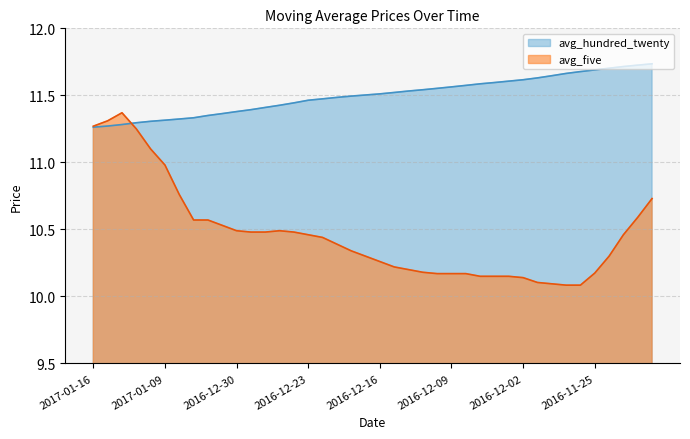

At which category is the sum across all series the highest?

2017-01-12